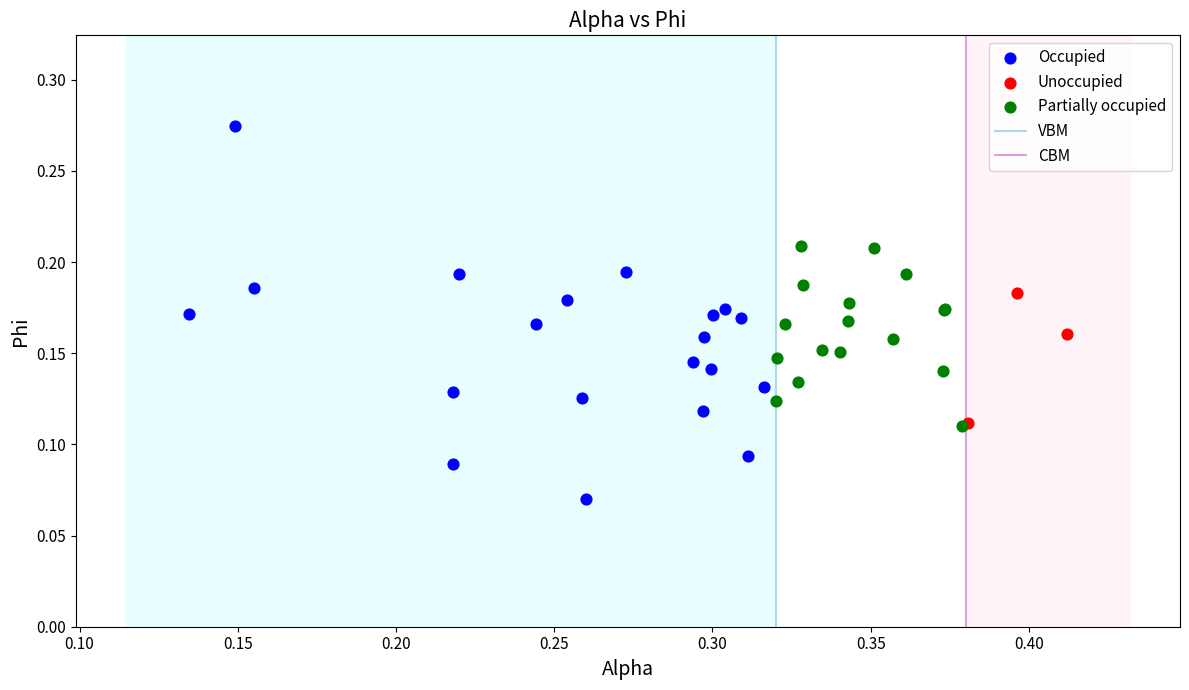

Which series has the largest Y range (max minus min)?

Occupied